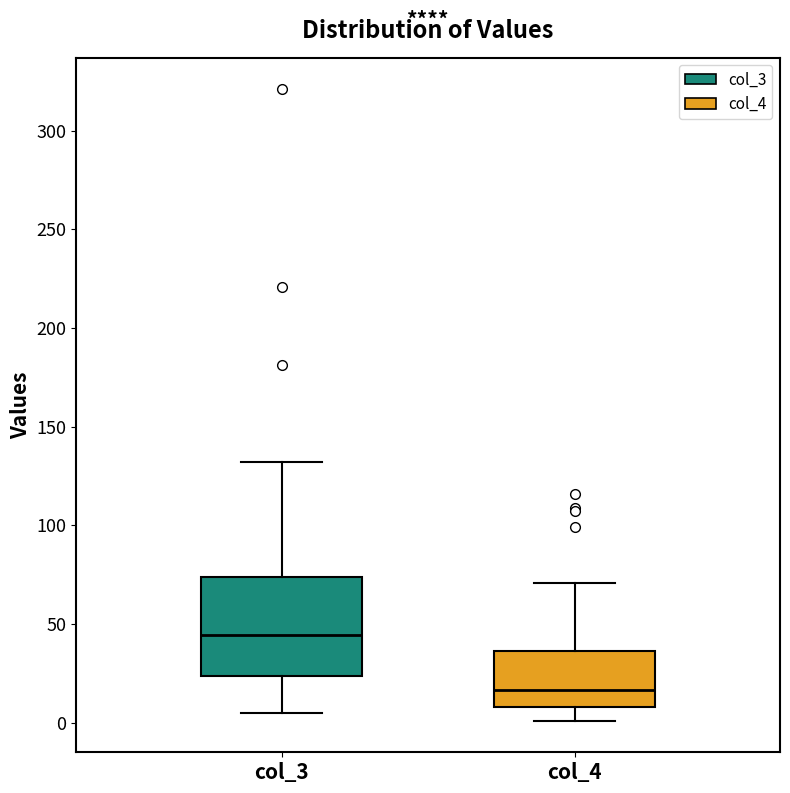

Reading left to right, read every box against the y-axis: the position of its median line, the range the box covers, and the ends of its whiskers. The values are not printed on the chart, so give them approximately, as read against the axis.

col_3: median 45, box 25 to 75, whiskers 5 to 130
col_4: median 15, box 10 to 35, whiskers 0 to 70